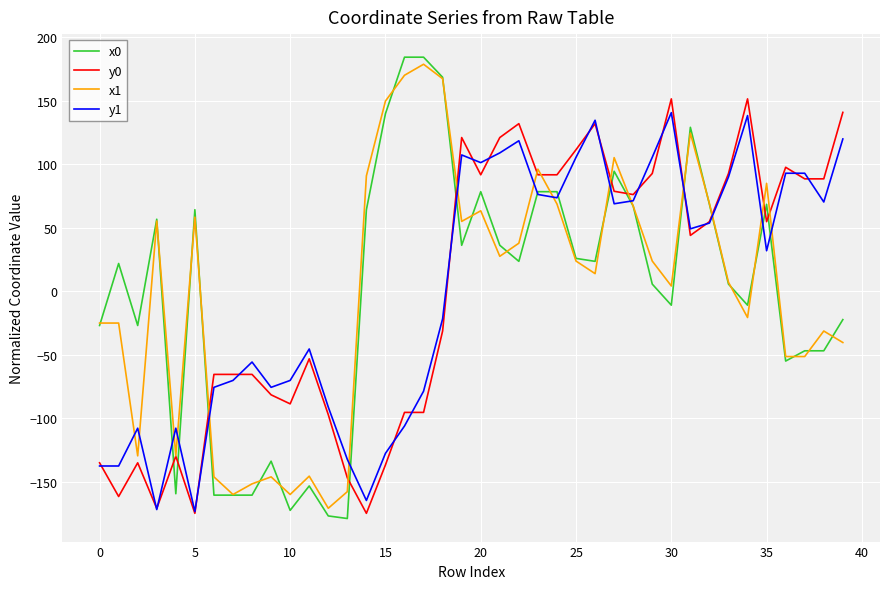

After their last crossing, which series has the higher values: y0 or y1?

y0